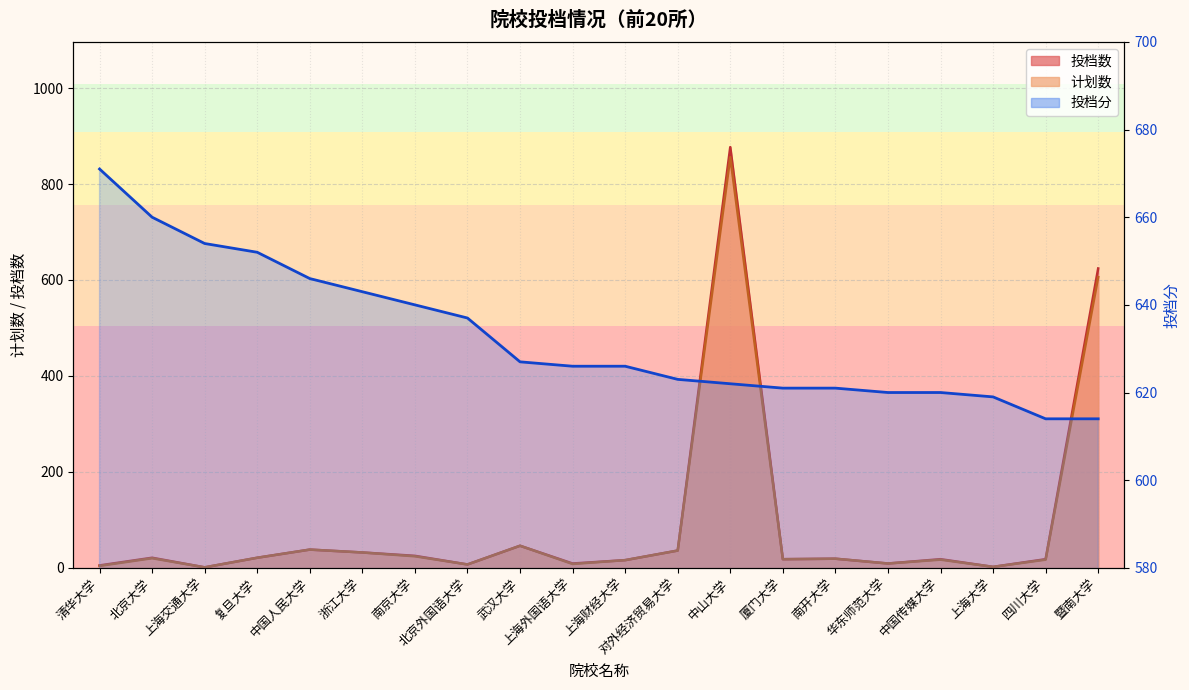

What is the smallest value displayed?

614